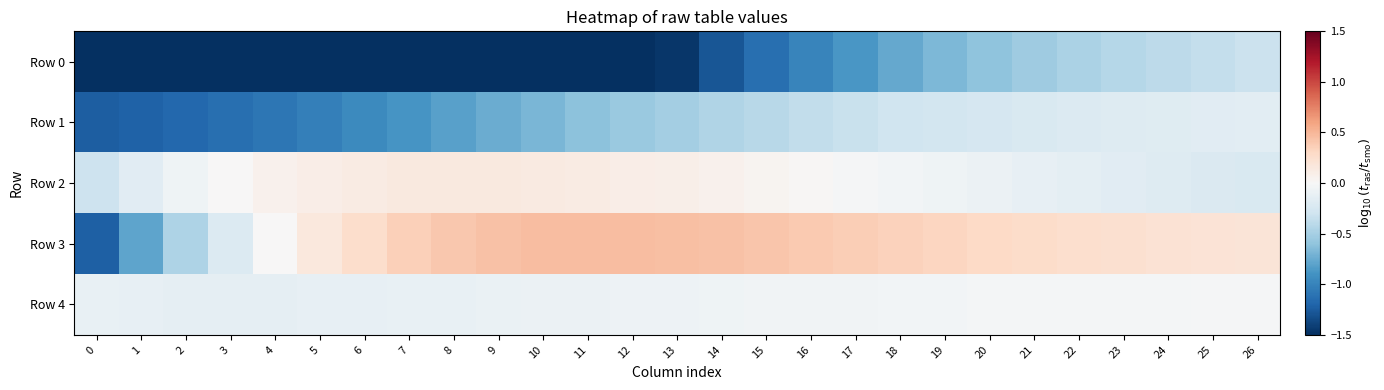

At 13, list the series in order from largest to smallest.

Row 3, Row 2, Row 4, Row 1, Row 0